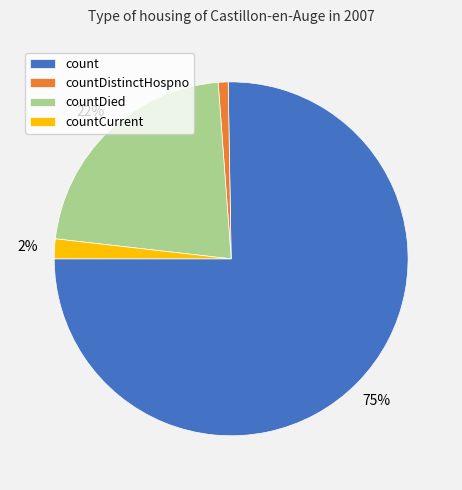

Which slice is the largest?

count